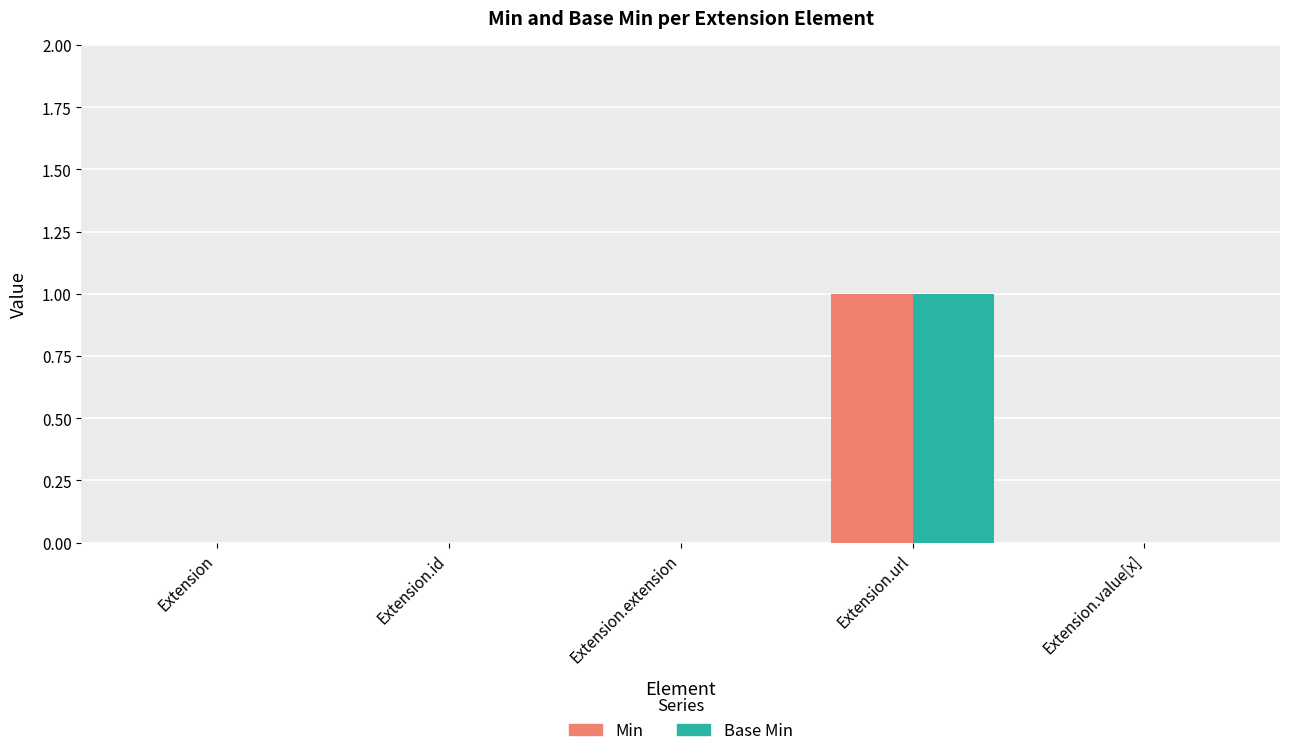

True or false: Min has a value of 1 at Extension.

False